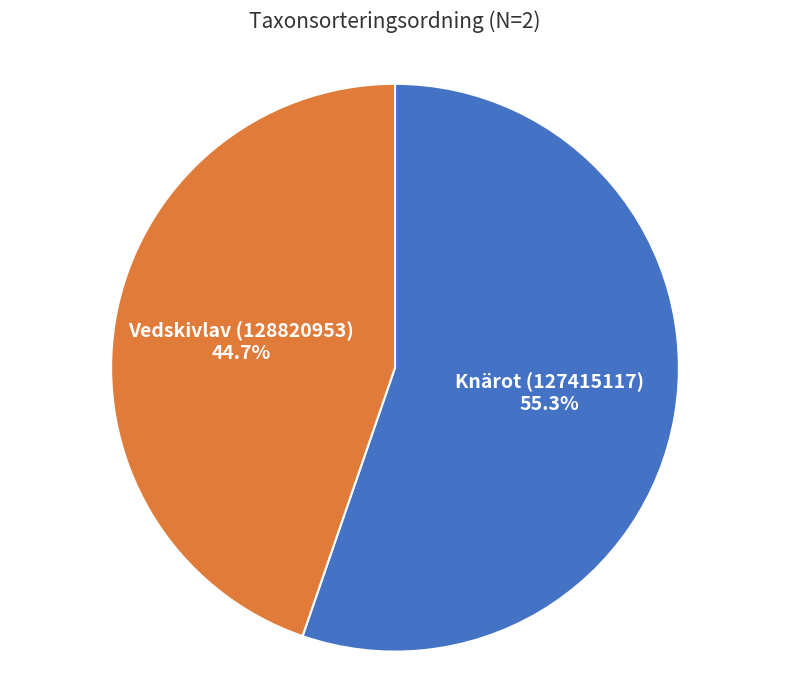

To the nearest percent, what is the difference between the Knärot (127415117) and Vedskivlav (128820953) slice percentages?

11%